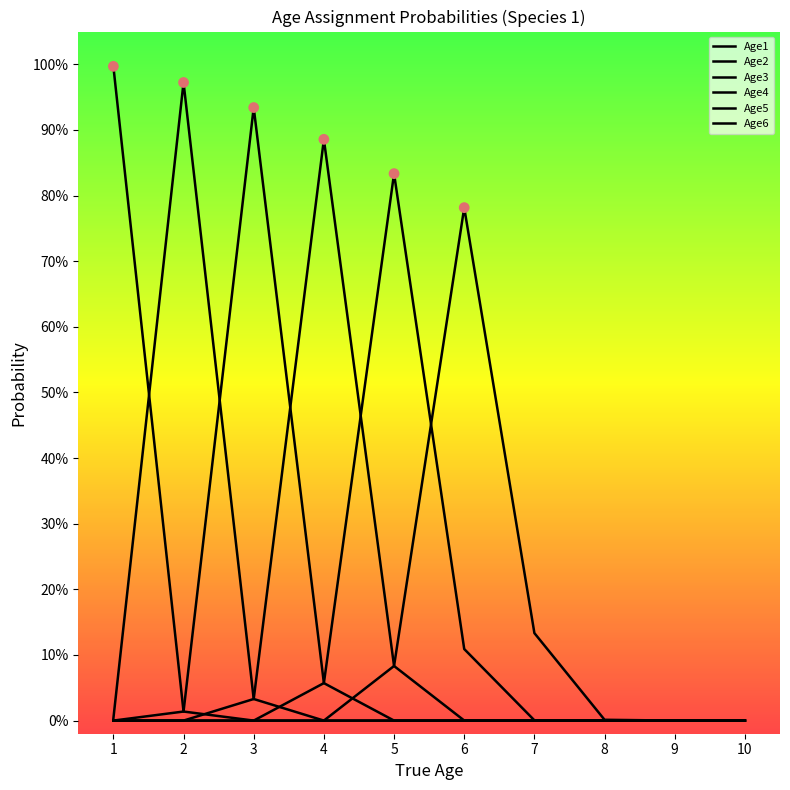

At which category is the sum across all series the highest?

1